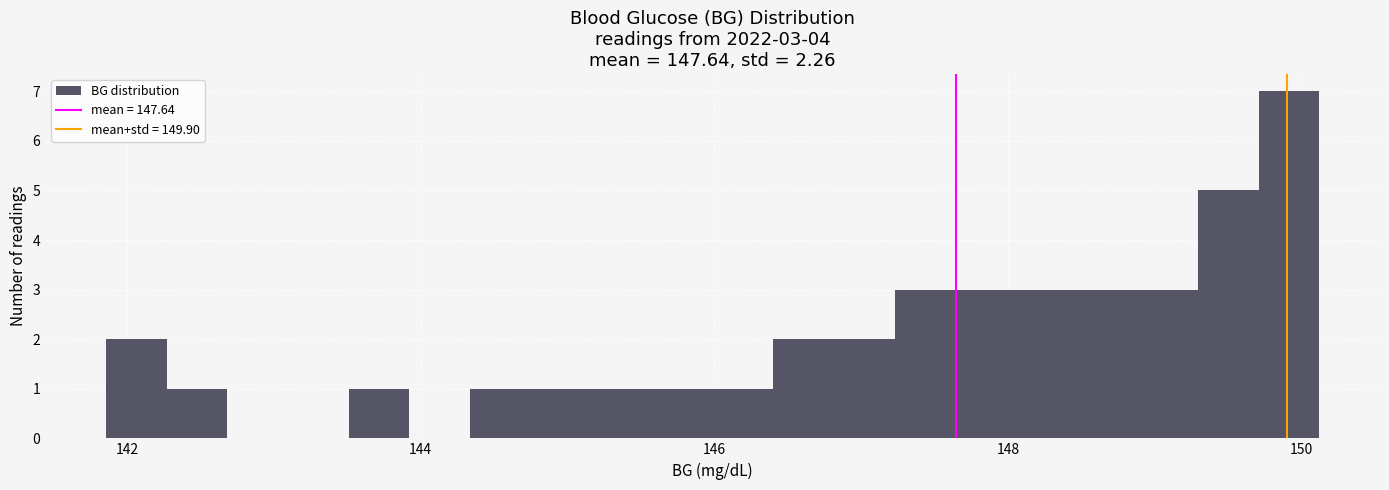

Read against the x-axis, roughly where is the centre of the tallest bar?

150.0